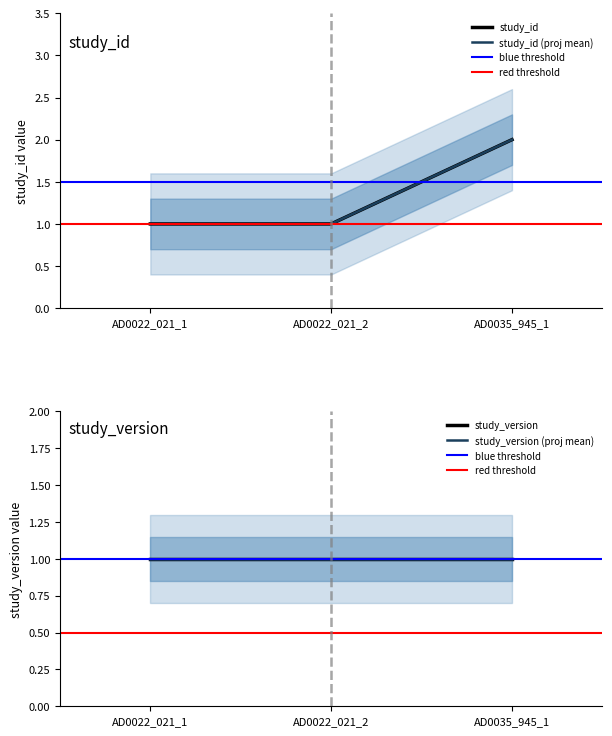

At which label is the value closest to 1?

AD0022_021_1